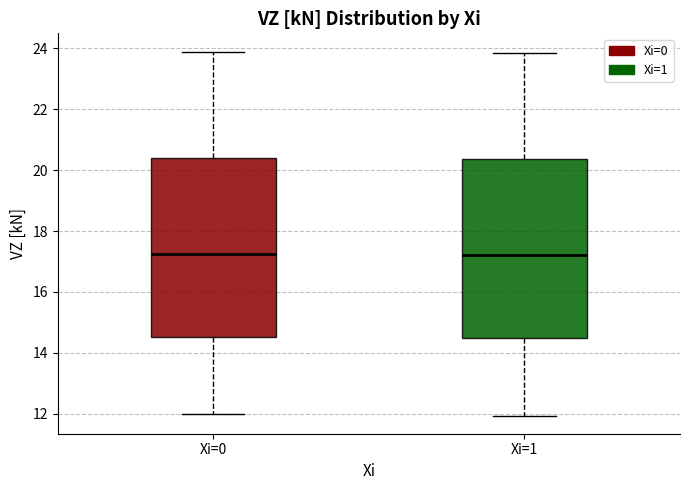

Reading left to right, read every box against the y-axis: the position of its median line, the range the box covers, and the ends of its whiskers. The values are not printed on the chart, so give them approximately, as read against the axis.

Xi=0: median 17.2, box 14.6 to 20.4, whiskers 12.0 to 23.8
Xi=1: median 17.2, box 14.4 to 20.4, whiskers 12.0 to 23.8